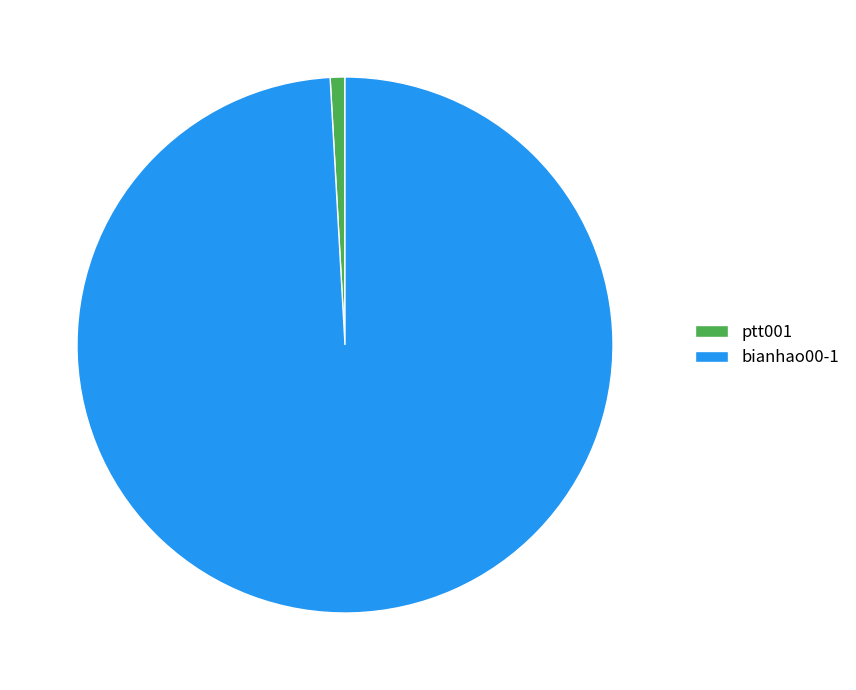

Is it true that ptt001 is 11% of the pie?

False